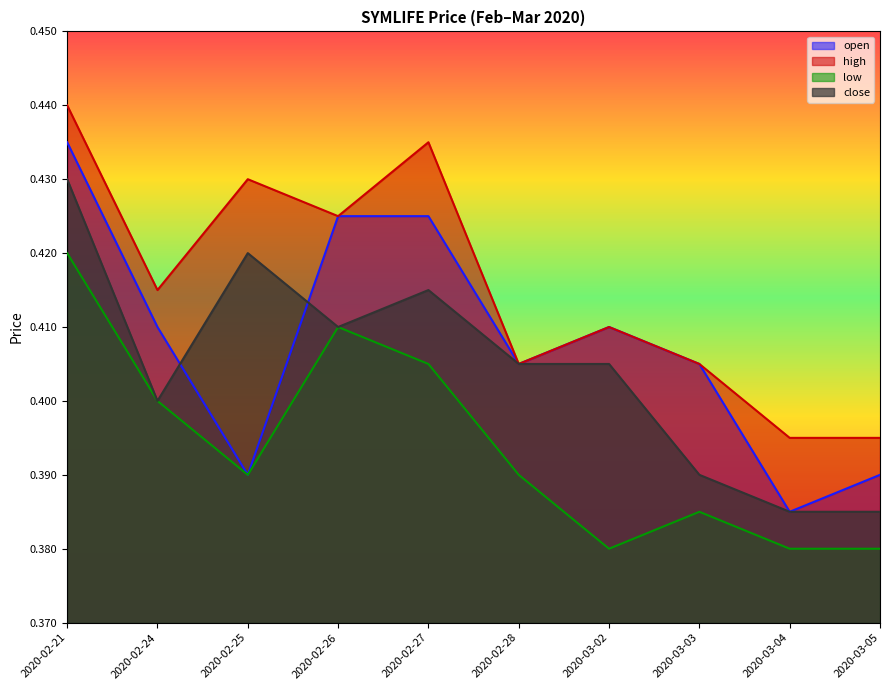

What position from the right is 2020-02-24?

9